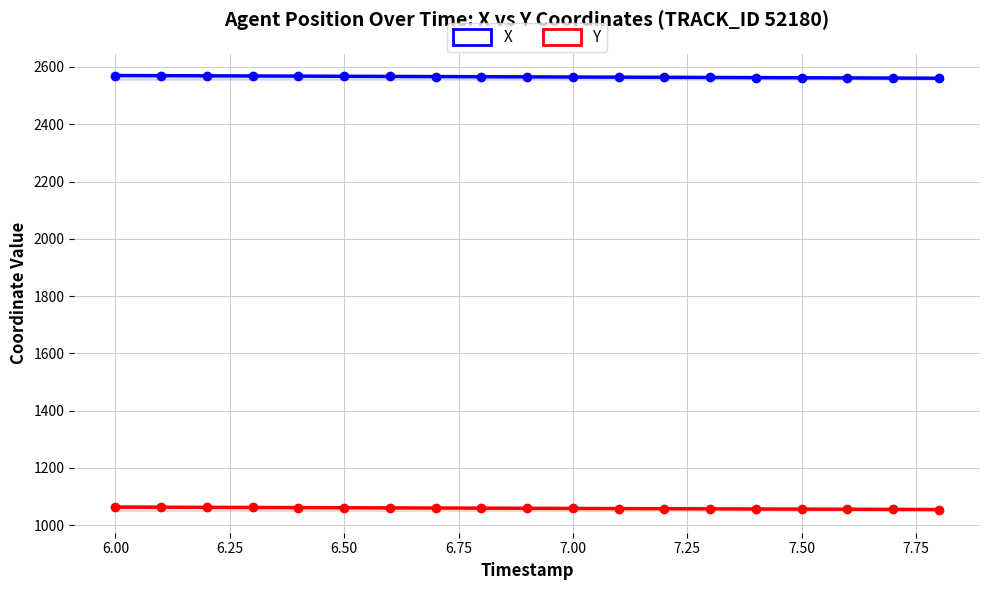

Does the chart have visible grid lines?

Yes